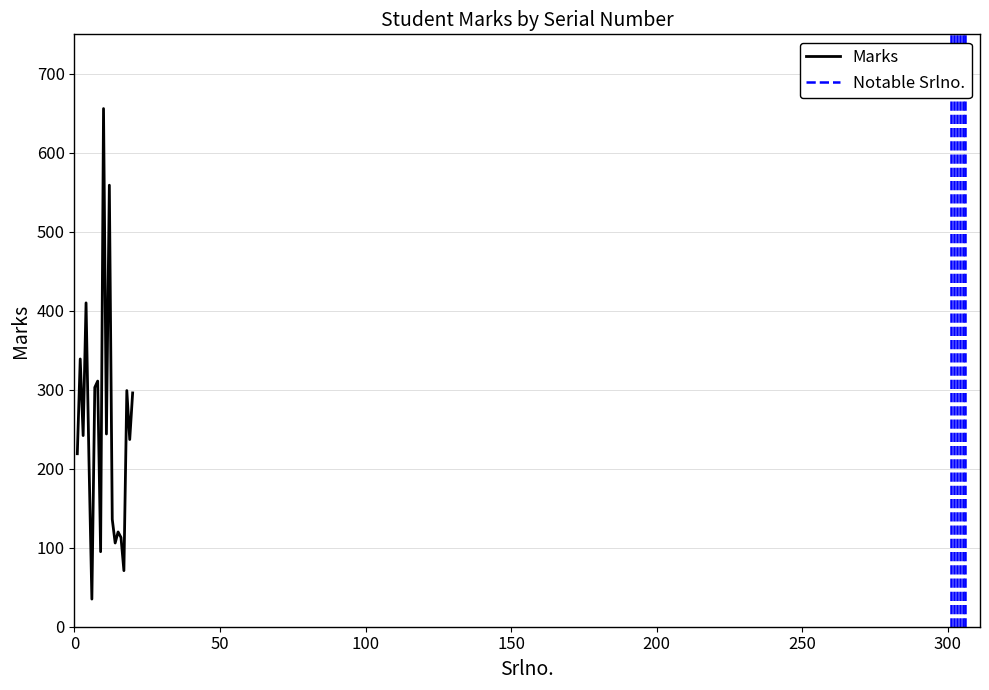

Is this an area chart (filled region under the line)?

No